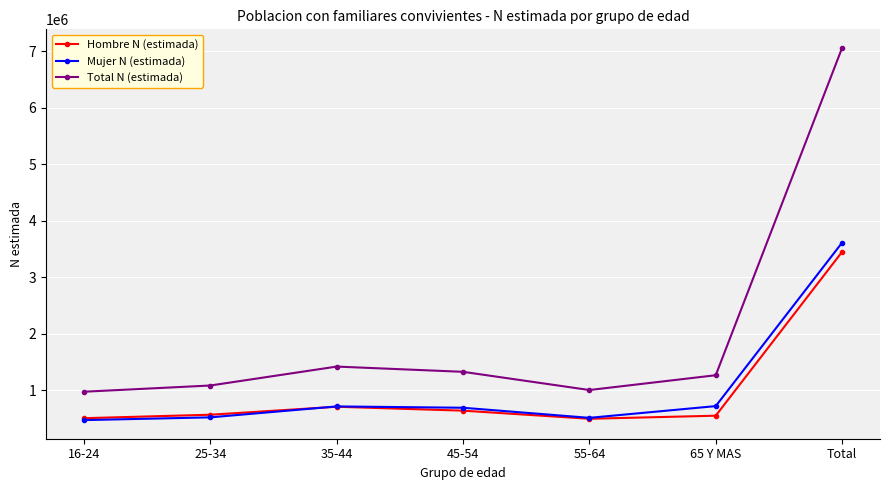

What is the spread (max minus min) of values at Total?

3612712